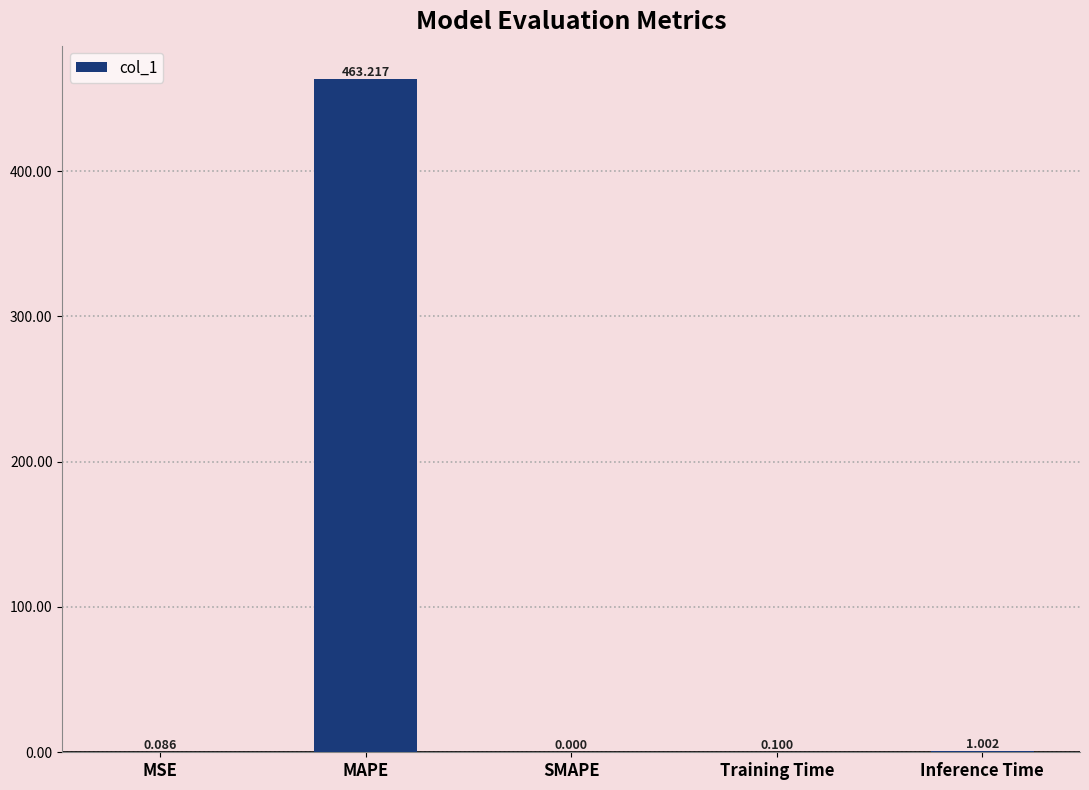

How many series are shown in this chart?

1